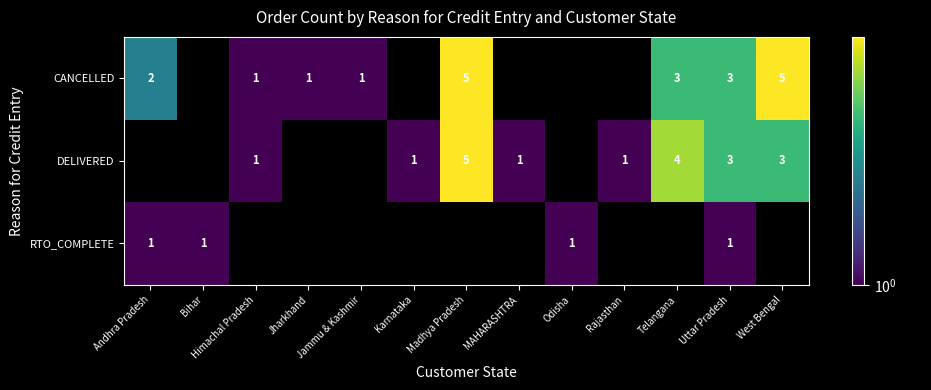

True or false: DELIVERED has a value of 6 at Telangana.

False